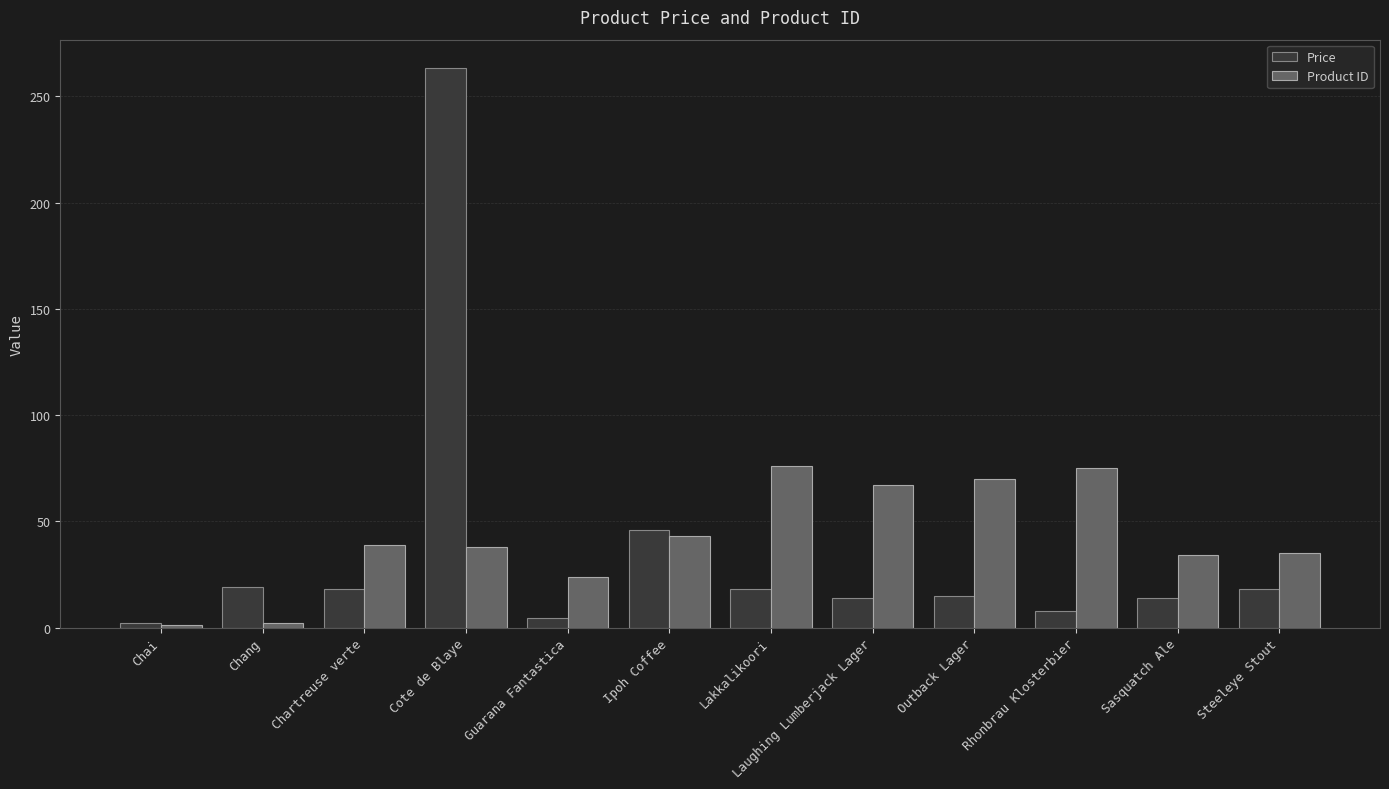

At which label is Price closest to 132?

Ipoh Coffee